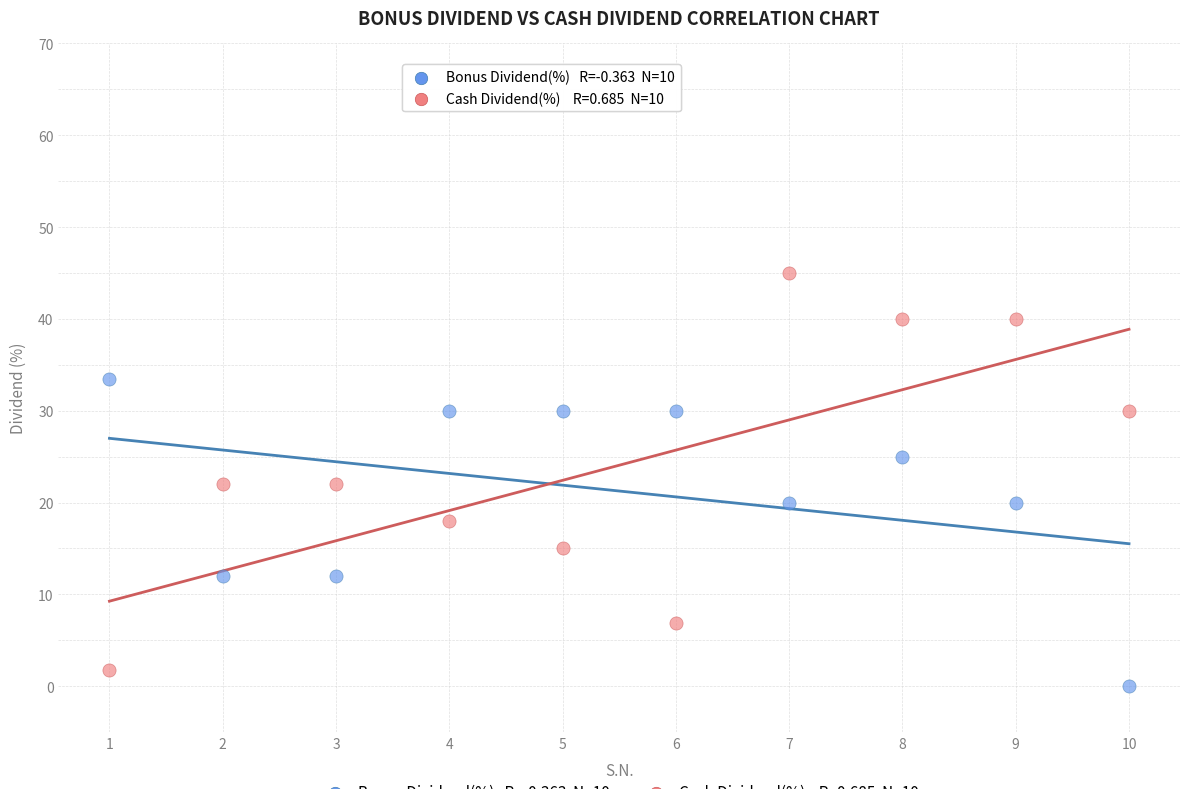

Across all data points, what is the range of X values (max minus min)?

9.0